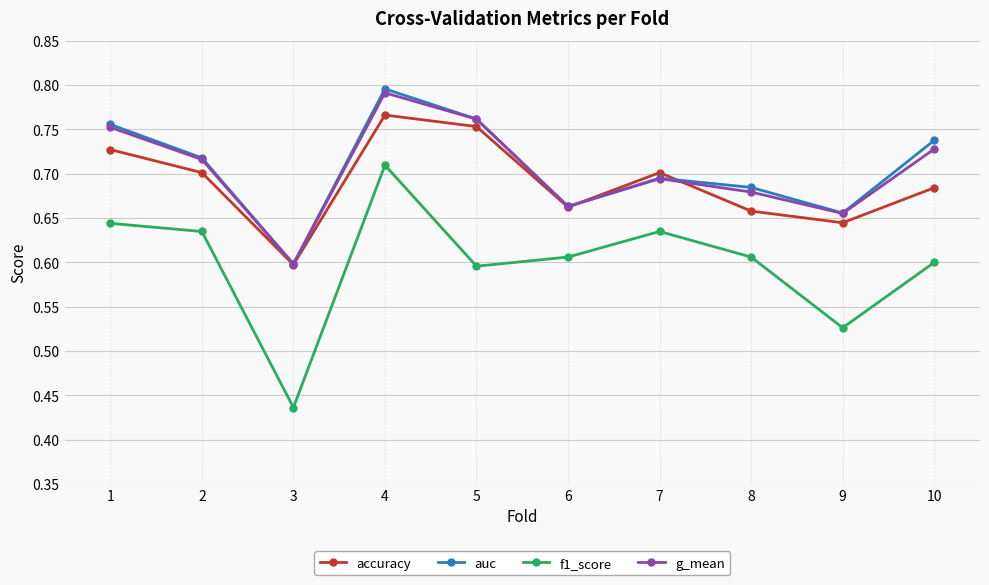

Rank the series at 8 from highest to lowest value.

auc, g_mean, accuracy, f1_score